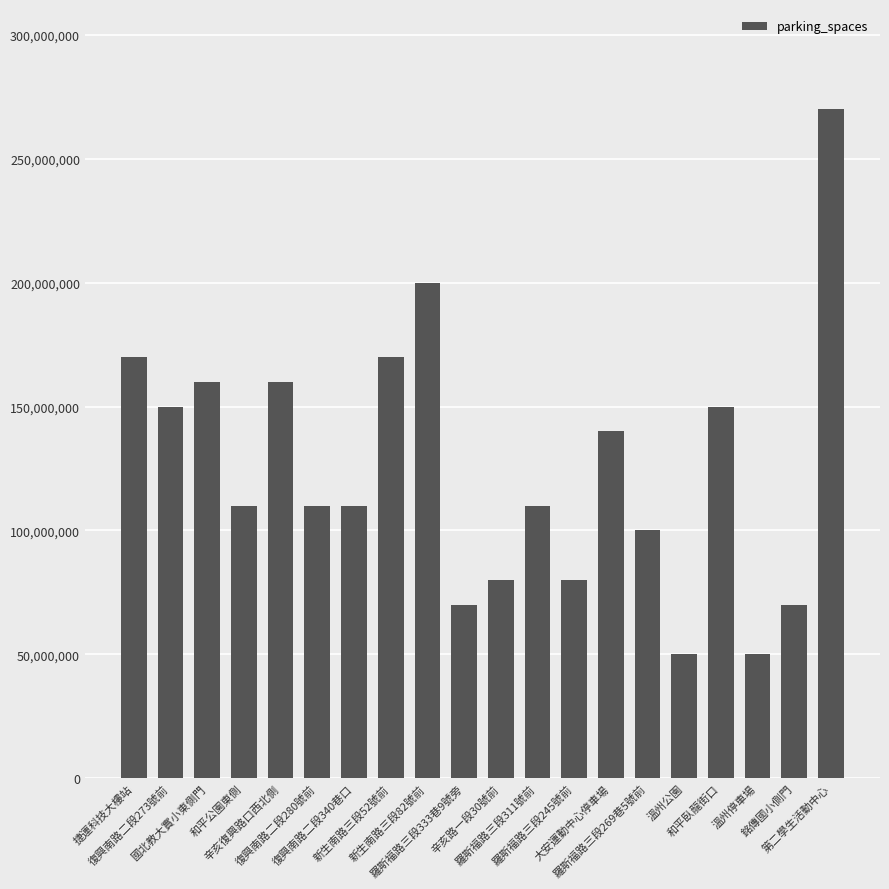

The value at 新生南路三段52號前 is 61855840. True or false?

False